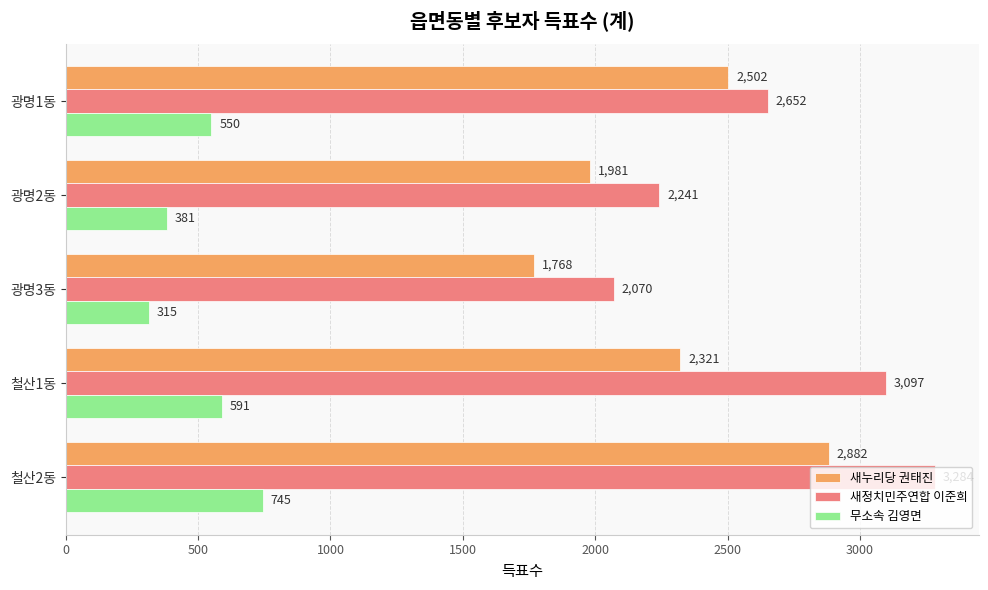

What is the minimum value shown in the chart?

315